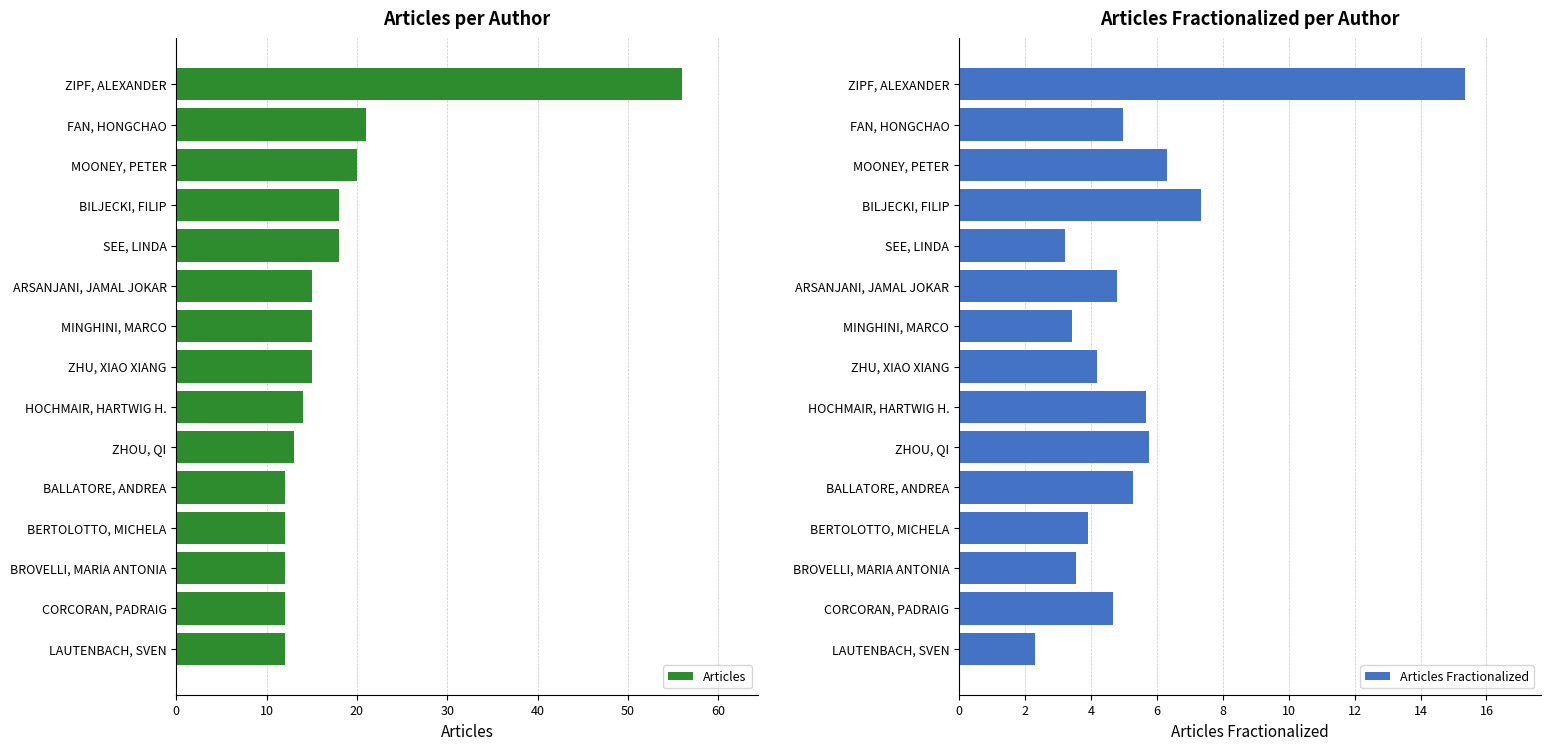

Reading right to left, extract all data points from this chart.

Articles: 12.0	12.0	12.0	12.0	12.0	13.0	14.0	15.0	15.0	15.0	18.0	18.0	20.0	21.0	56.0
Articles Fractionalized: 2.3	4.7	3.6	3.9	5.3	5.8	5.7	4.2	3.4	4.8	3.2	7.3	6.3	5.0	15.3